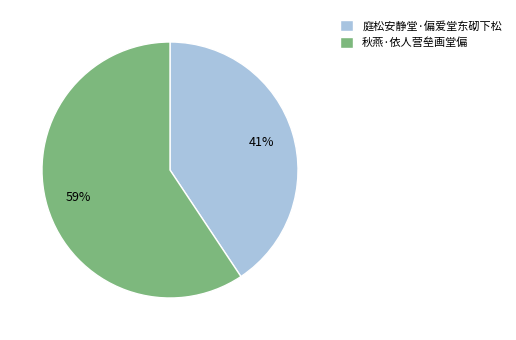

Approximately how many times larger is the value at 庭松安静堂·偏爱堂东砌下松 compared to 秋燕·依人营垒画堂偏?

0.7